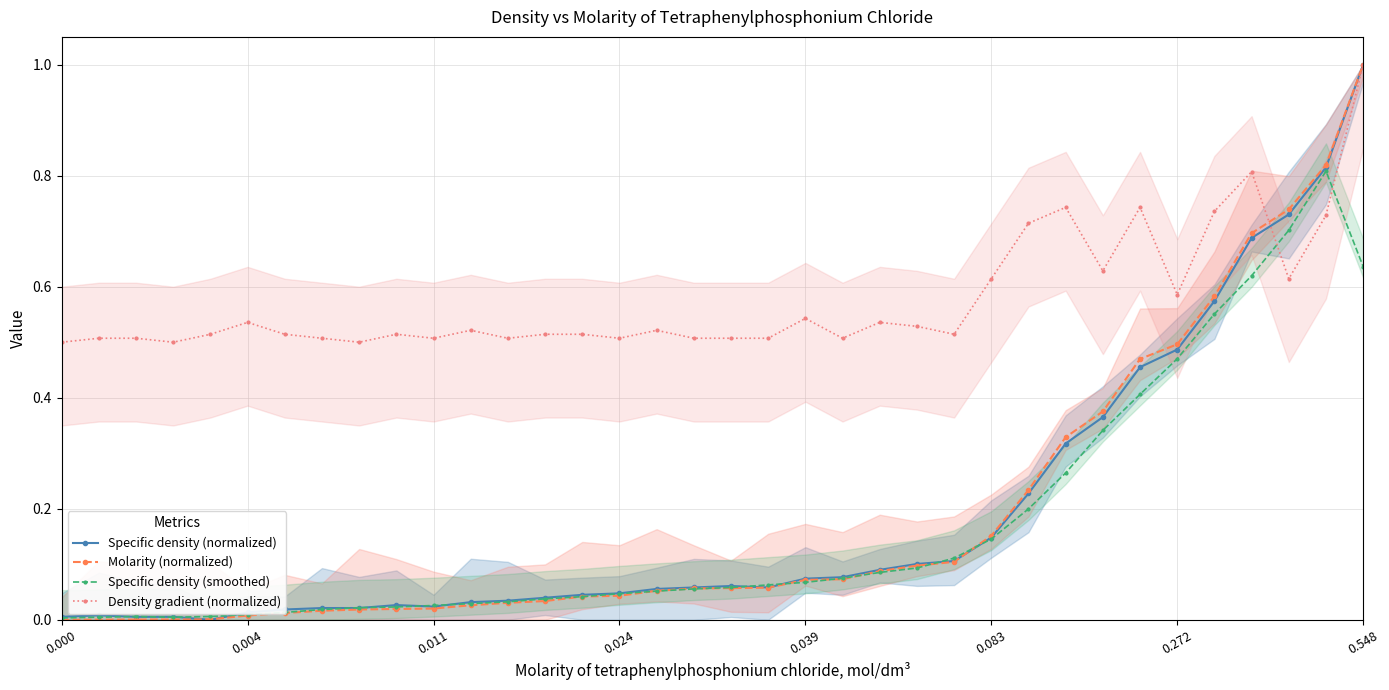

Which series has the largest total across all categories?

Density gradient (normalized)